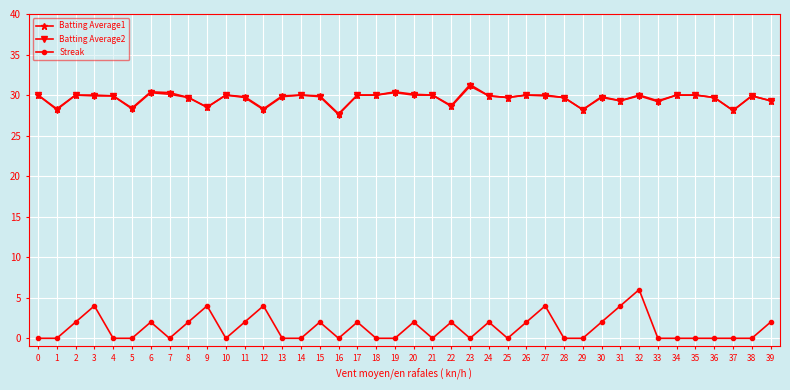

True or false: Batting Average2 has more than 0 interior local peaks.

True